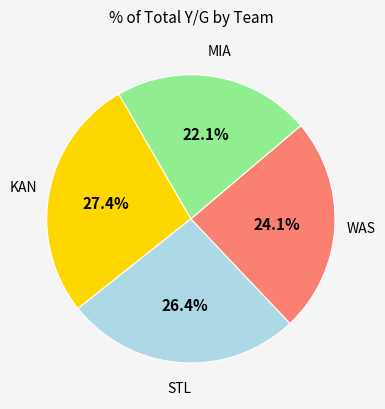

Is there any slice that represents more than half of the pie?

No